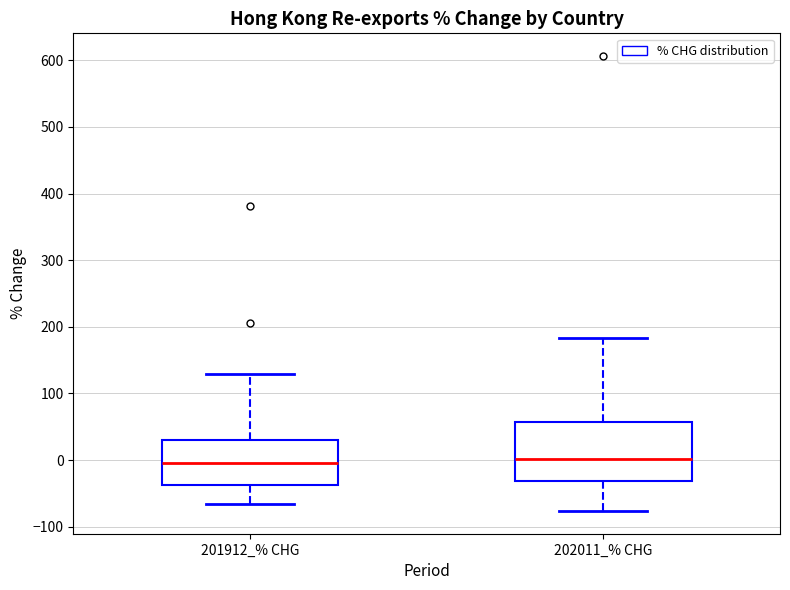

Comparing the boxes themselves (not the whiskers), which one is the tallest?

202011_% CHG